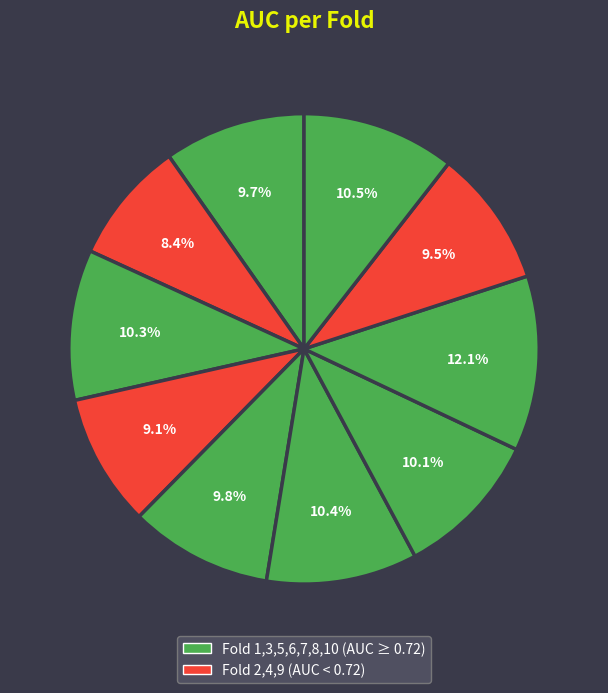

Count the number of slices in the pie.

10